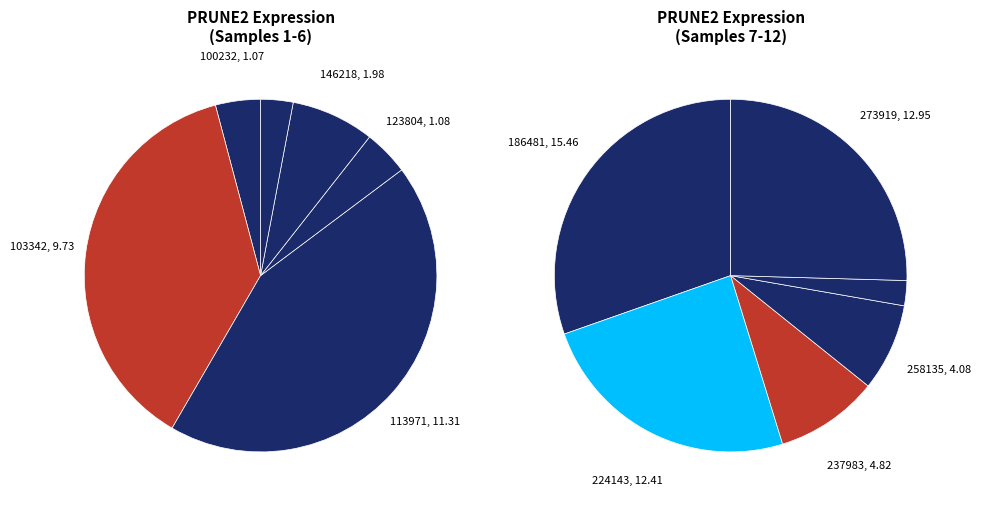

Combined, do 258135 and 113971 account for over 50%?

No